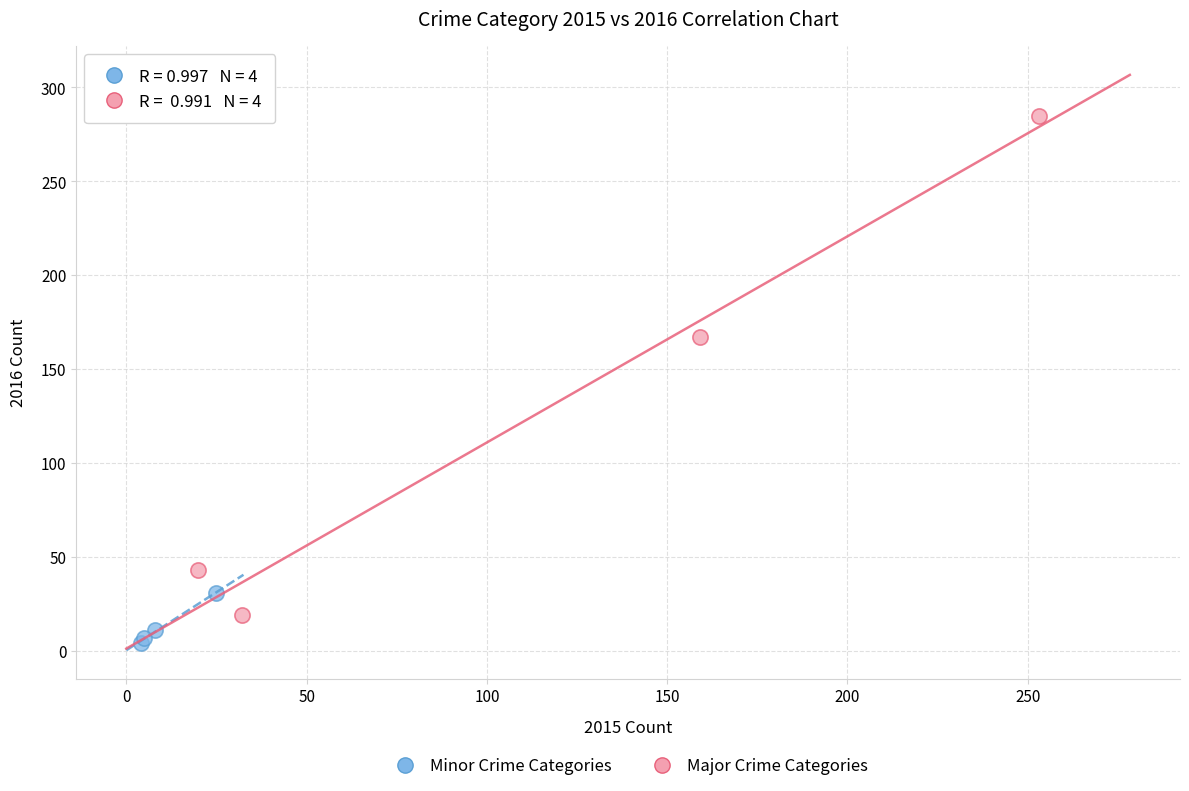

Which series contains the highest Y value?

Major Crime Categories